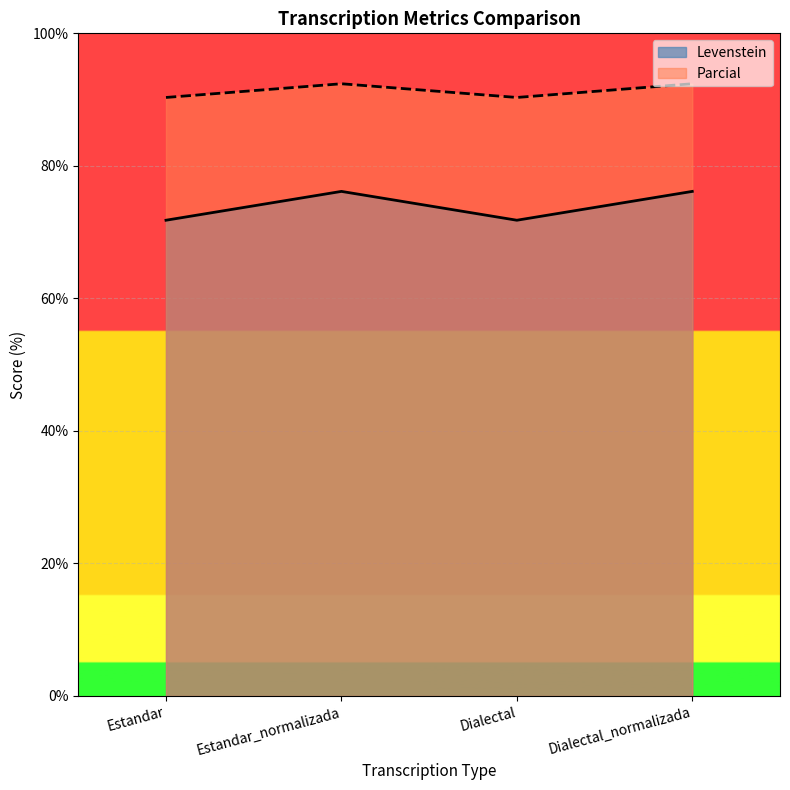

Is it true that Parcial equals 90.3 at Estandar?

True